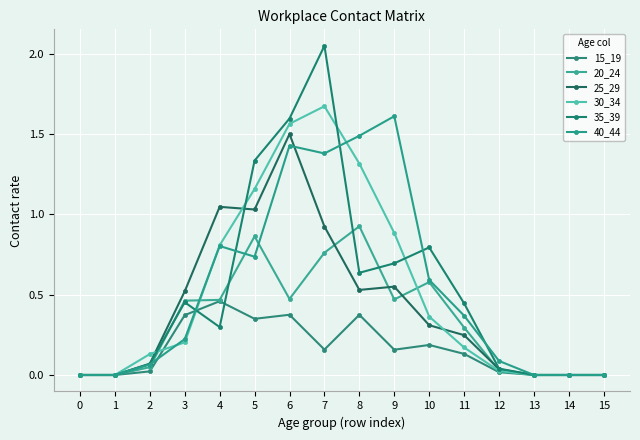

Does the chart have visible grid lines?

Yes